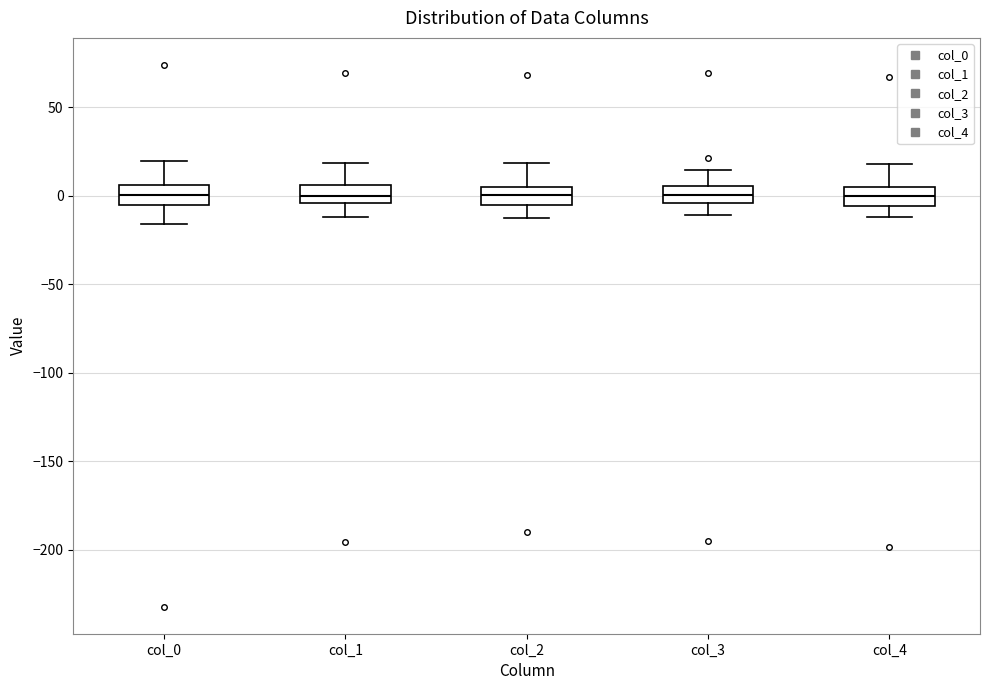

Reading left to right, read every box against the y-axis: the position of its median line, the range the box covers, and the ends of its whiskers. The values are not printed on the chart, so give them approximately, as read against the axis.

col_0: median 0, box -5 to 5, whiskers -15 to 20
col_1: median 0, box -5 to 5, whiskers -10 to 20
col_2: median 0, box -5 to 5, whiskers -15 to 20
col_3: median 0, box -5 to 5, whiskers -10 to 15
col_4: median 0, box -5 to 5, whiskers -10 to 20